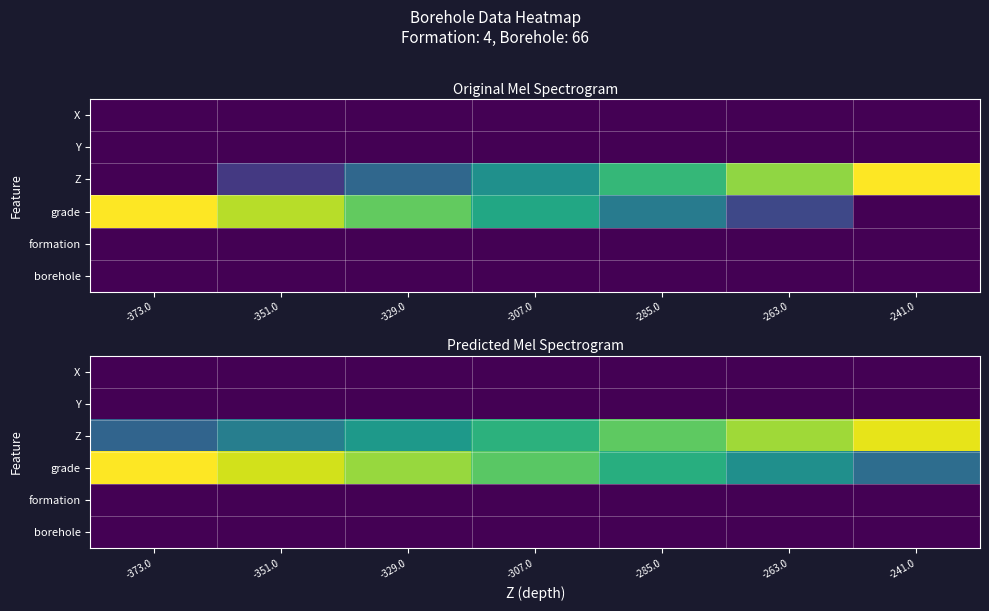

Which series has the largest range (max minus min)?

Z